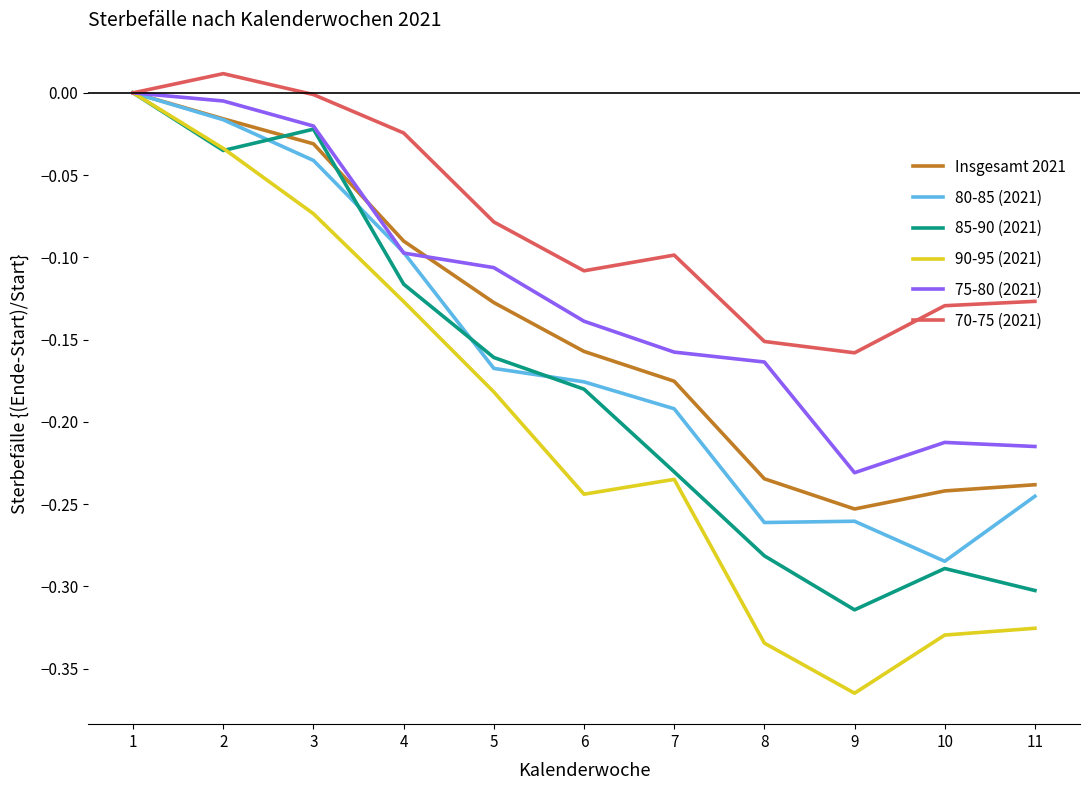

Does the chart display data point markers on the line(s)?

No